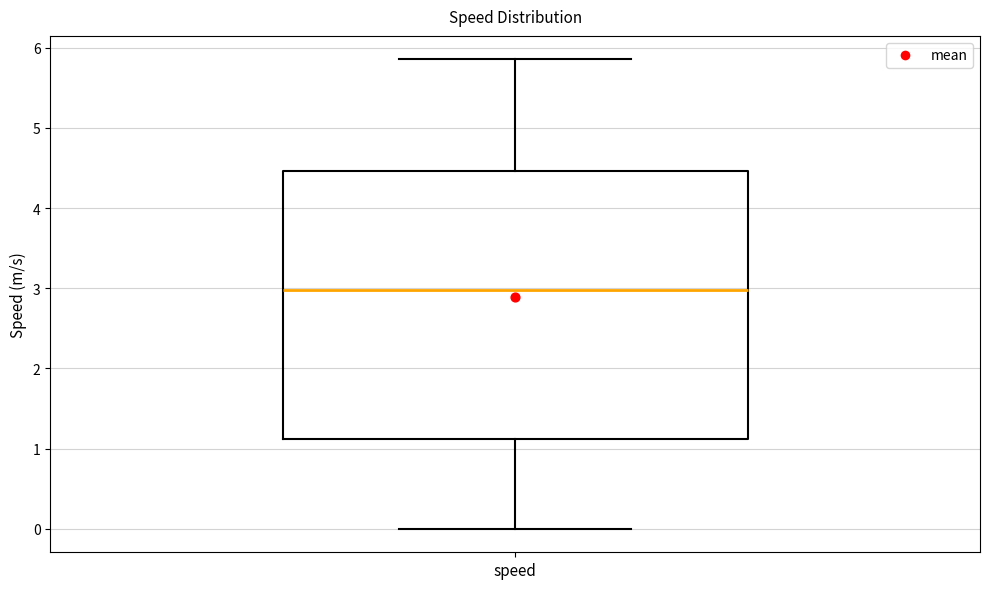

Where is the lower edge of the box for speed on the y-axis? The values are not printed on the chart, so give them approximately, as read against the axis.

1.1